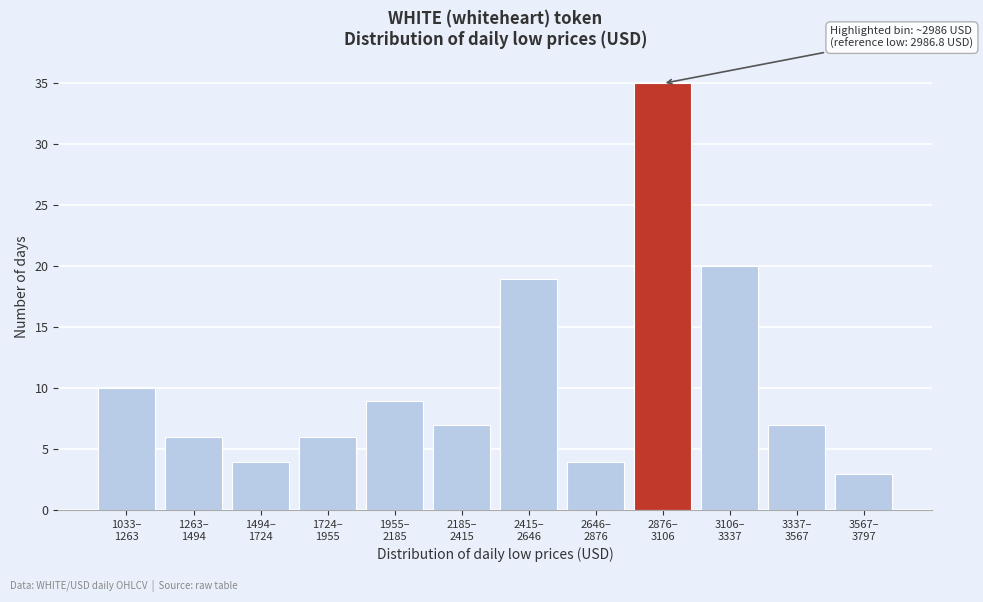

Reading right to left, list all the values displayed in this chart.

3	7	20	35	4	19	7	9	6	4	6	10